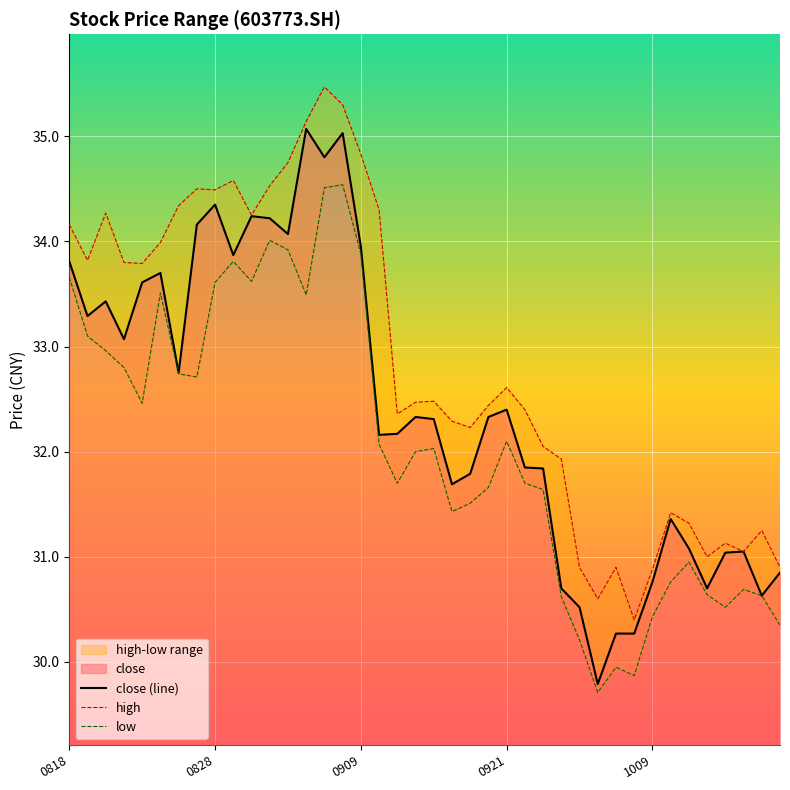

True or false: high has more than 1 interior local peaks.

True